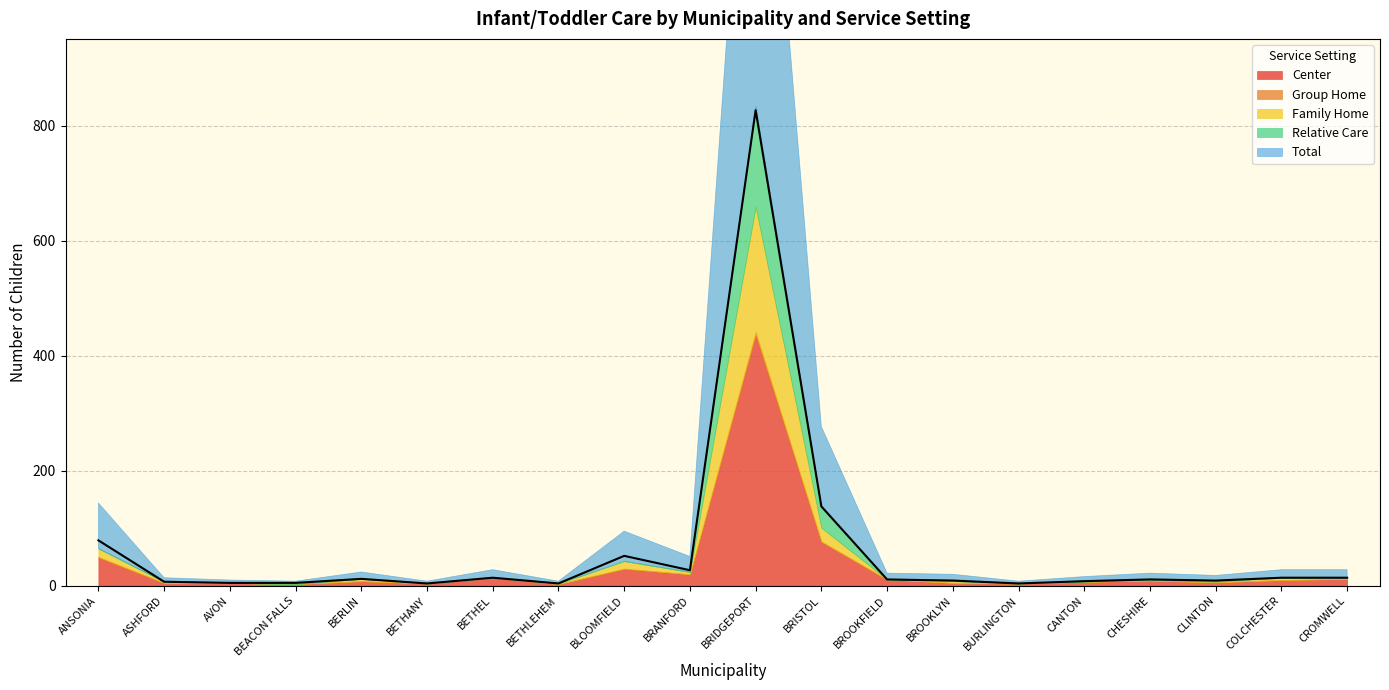

How many interior local peaks does the Group Home series have?

2